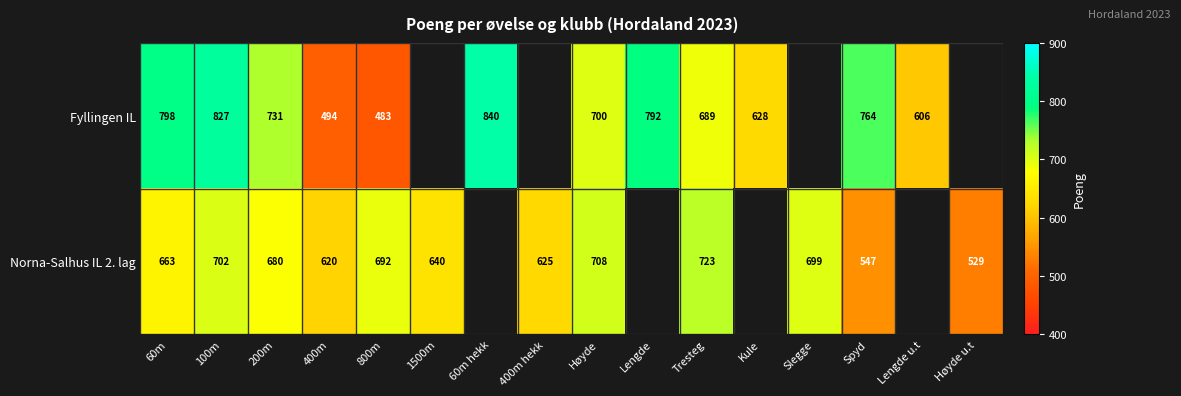

The Norna-Salhus IL 2. lag series shows 620 at 400m. True or false?

True